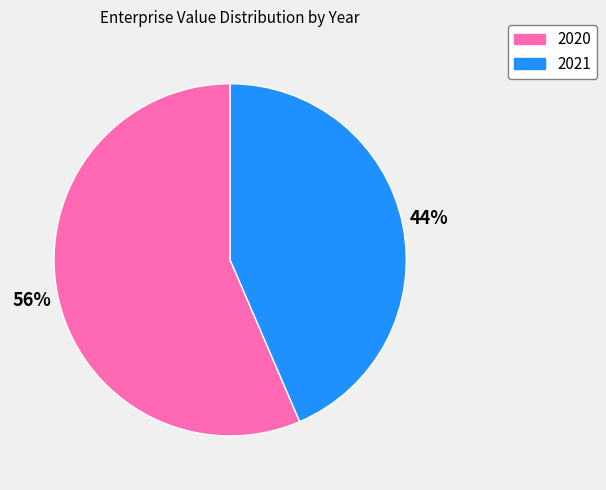

How many segments does this pie chart have?

2